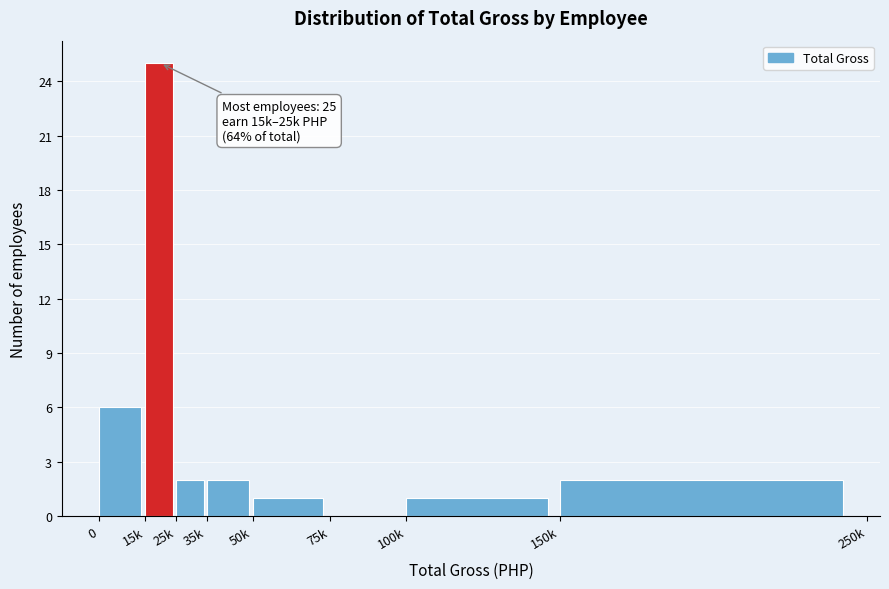

Reading left to right, transcribe all the data shown in this chart.

0=6	15k=25	25k=2	35k=2	50k=1	75k=0	100k=1	150k=2